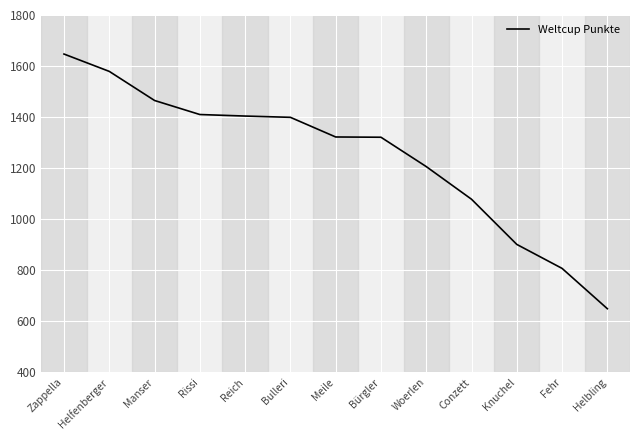

The value at Zappella is 1647. True or false?

True